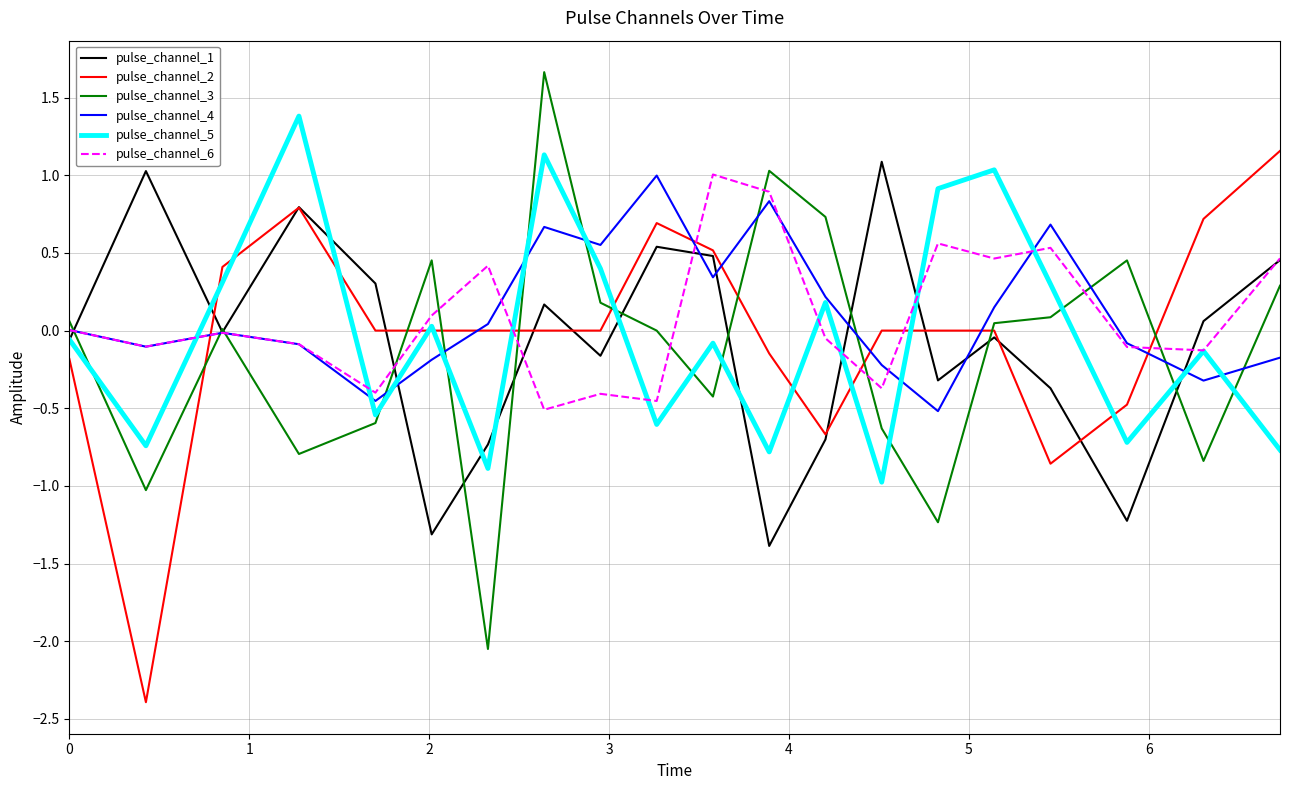

True or false: pulse_channel_3 and pulse_channel_5 intersect in this chart.

True